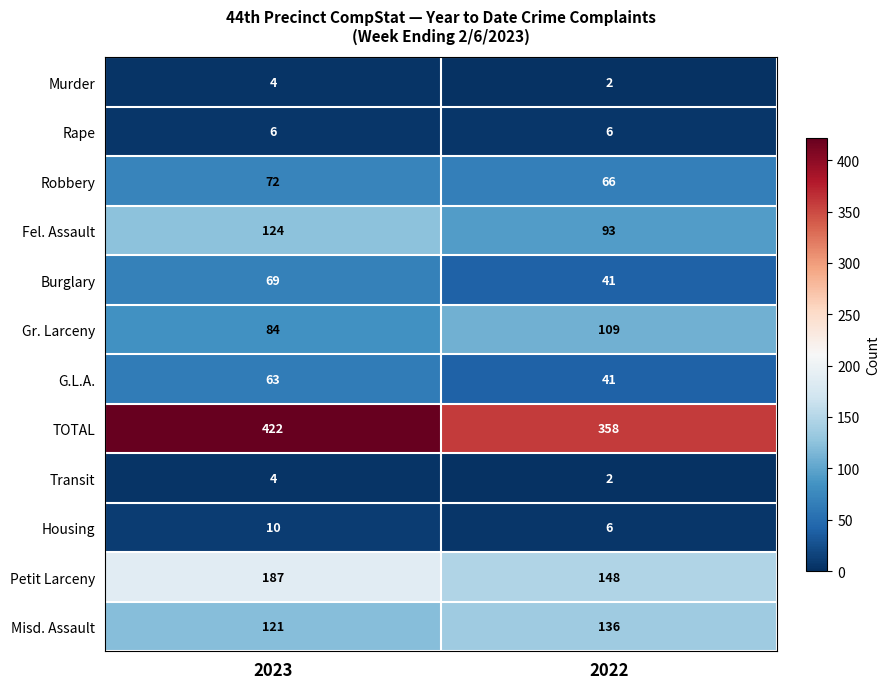

The value of Petit Larceny at 2022 is 213. True or false?

False